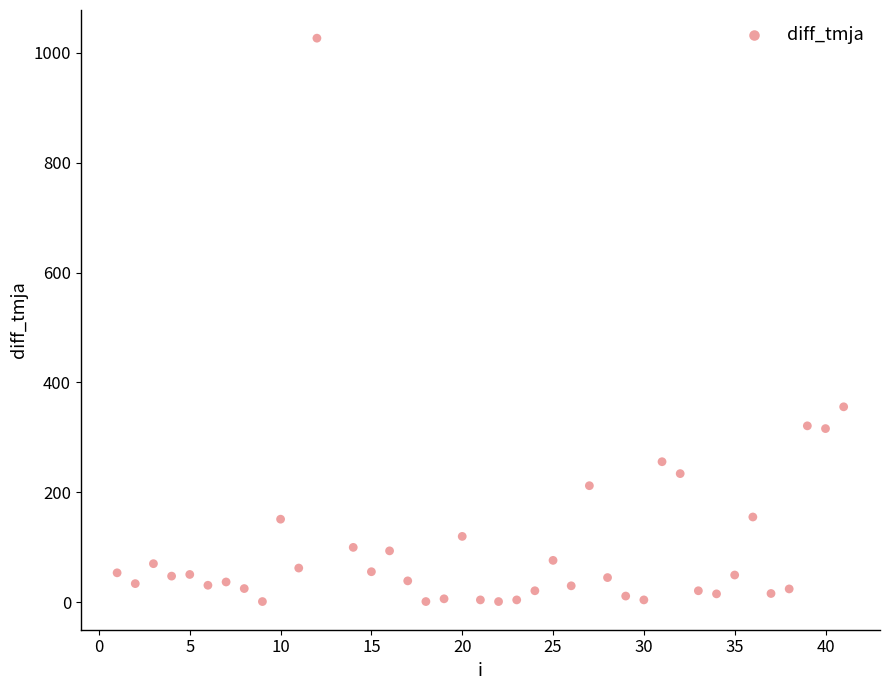

What is the range of X values (max minus min)?

40.0